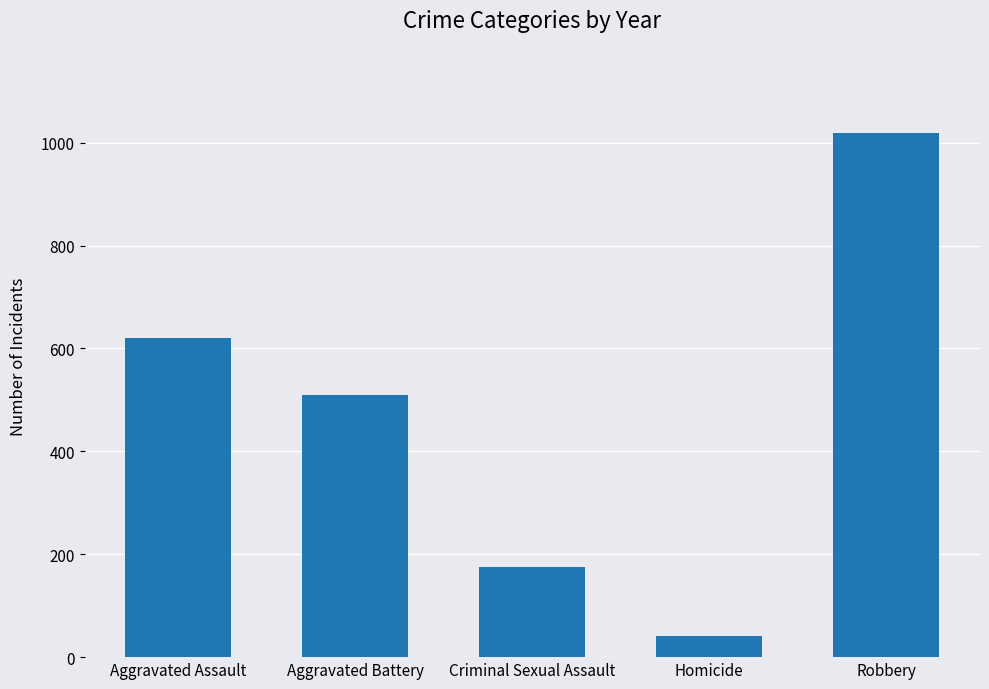

Reading left to right, extract all data points from this chart.

Aggravated Assault=620	Aggravated Battery=509	Criminal Sexual Assault=176	Homicide=41	Robbery=1018